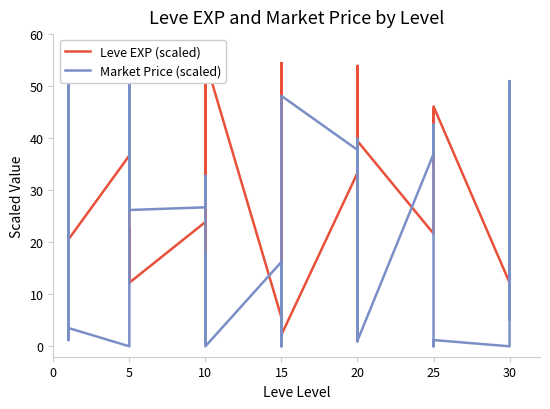

What is the difference between the maximum and minimum values in the Leve EXP (scaled) series?

52.8